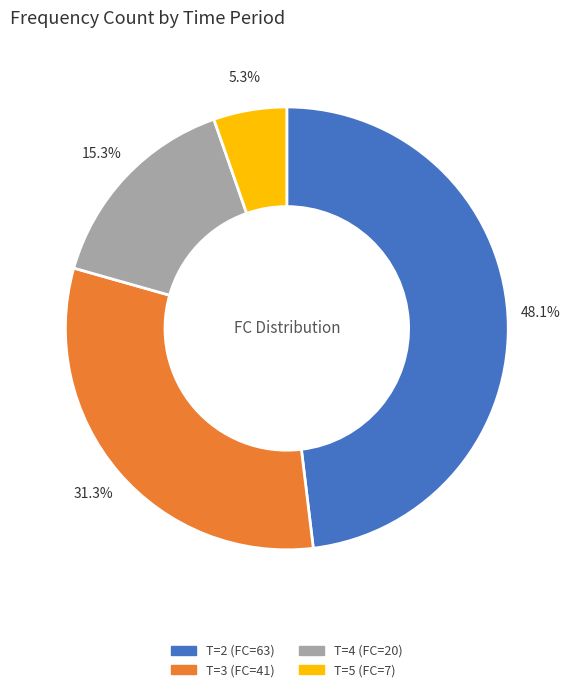

Combined, do T=4 (FC=20) and T=3 (FC=41) account for over 50%?

No